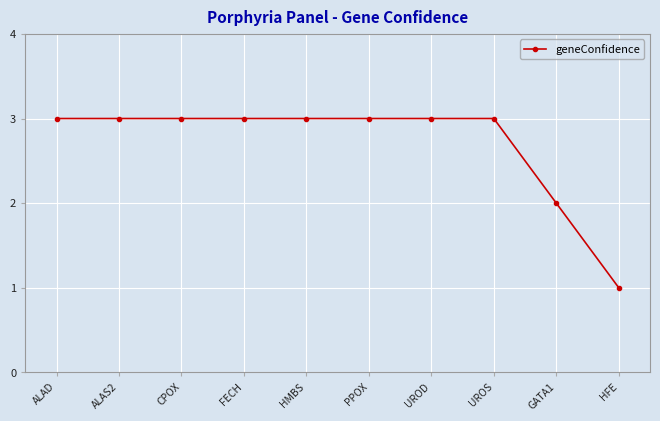

At which label is the value closest to 2?

GATA1